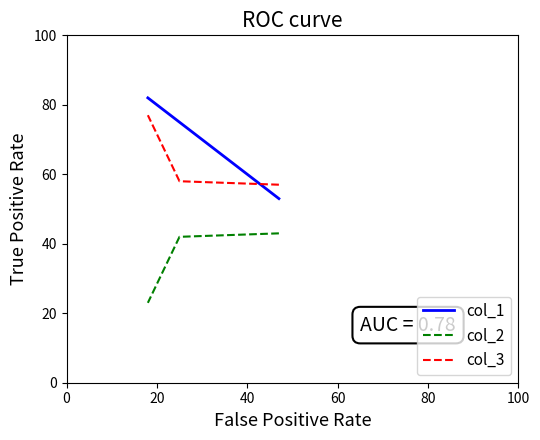

Between 0 and 20, which series saw the biggest shift?

col_1